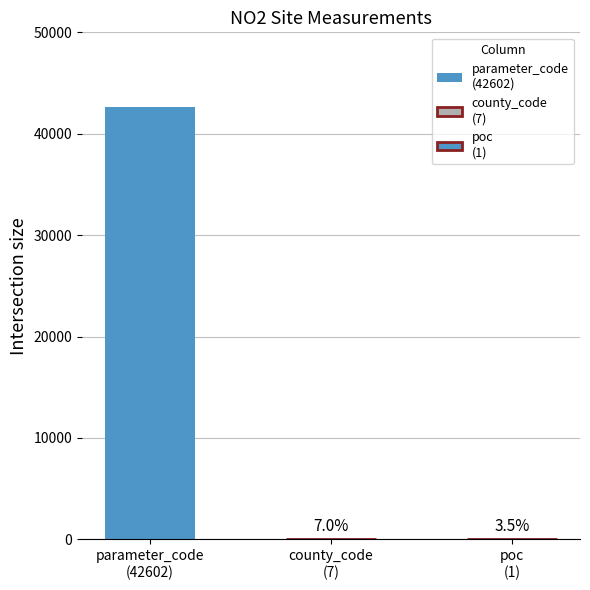

Is it true that county_code equals 10.9 at 01:00?

False